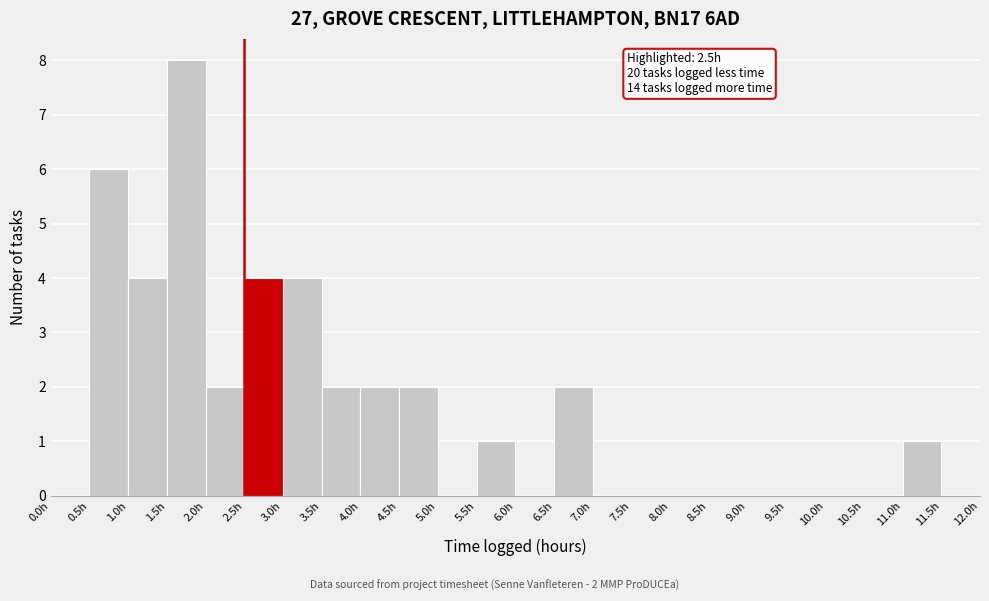

Which range on the x-axis has the tallest bar?

1.5 to 2.0